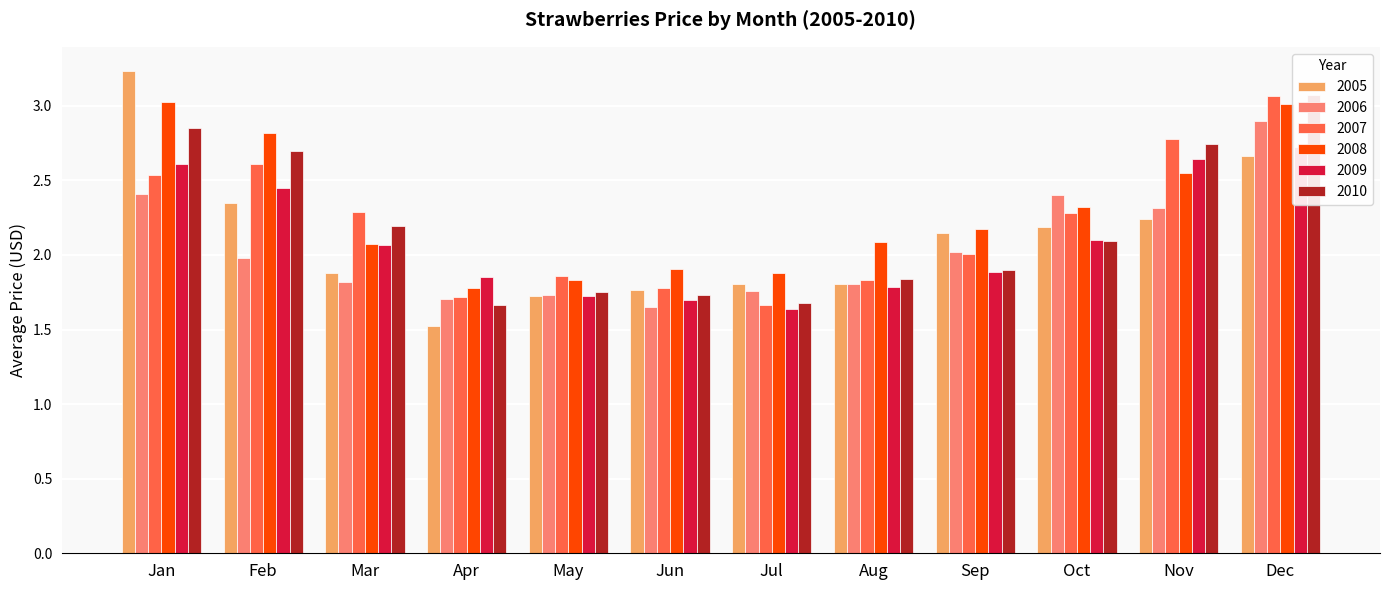

What value does the 2010 series have at Sep?

1.9